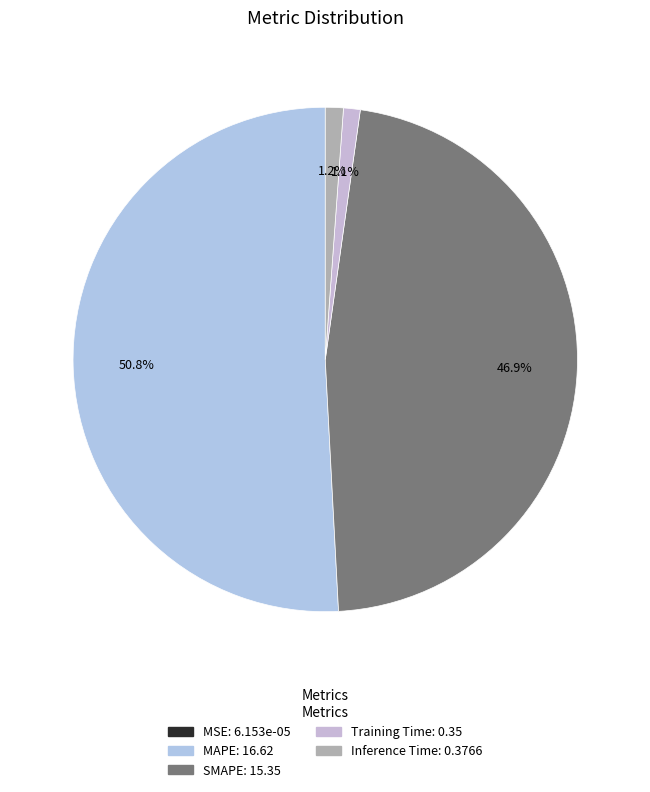

To the nearest percent, what percentage of the pie is Training Time?

1%